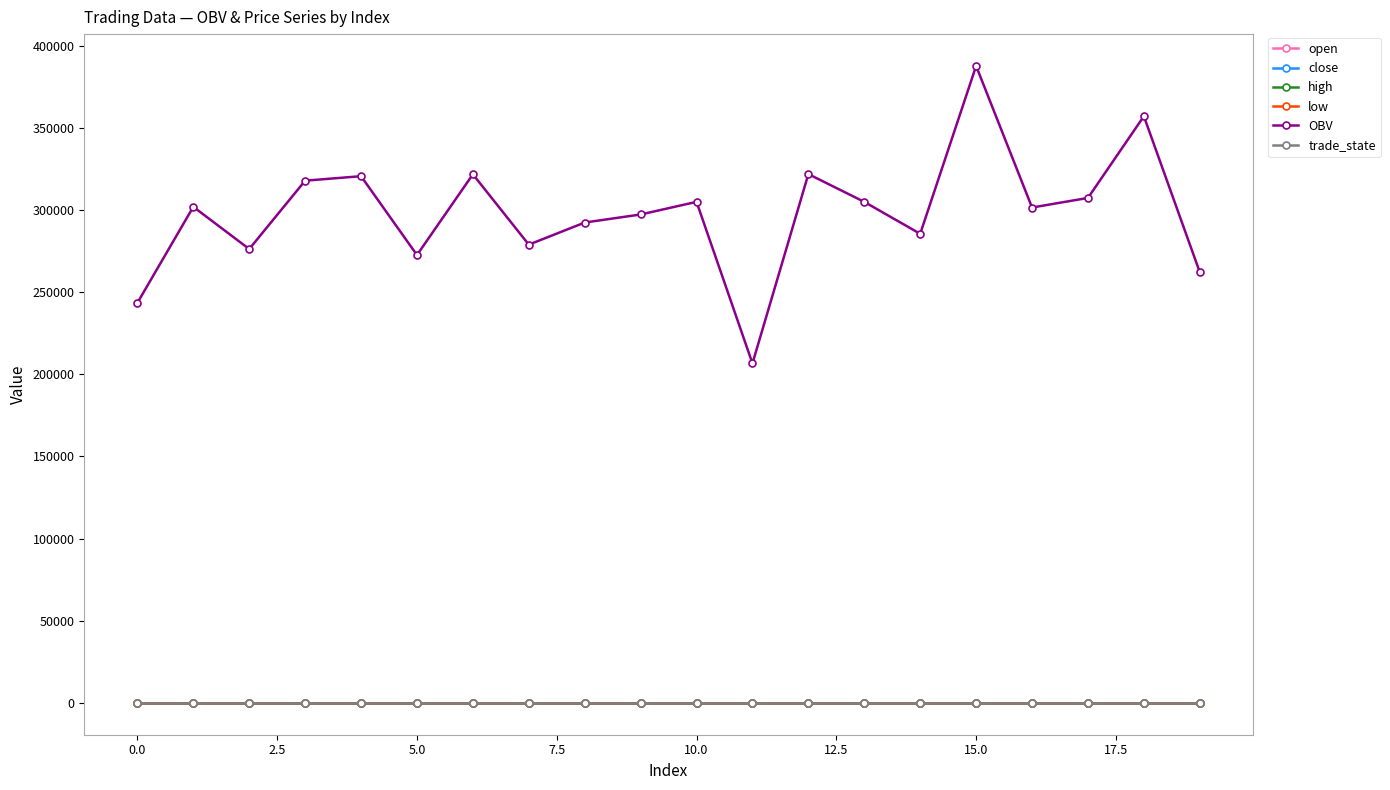

What is the minimum value for close?

3.3